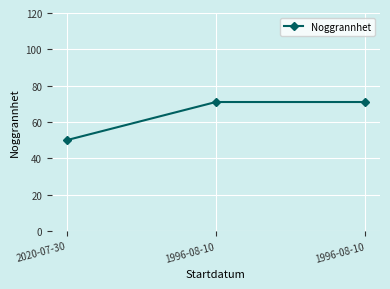

Reading left to right, what are all the values shown in this chart?

50	71	71